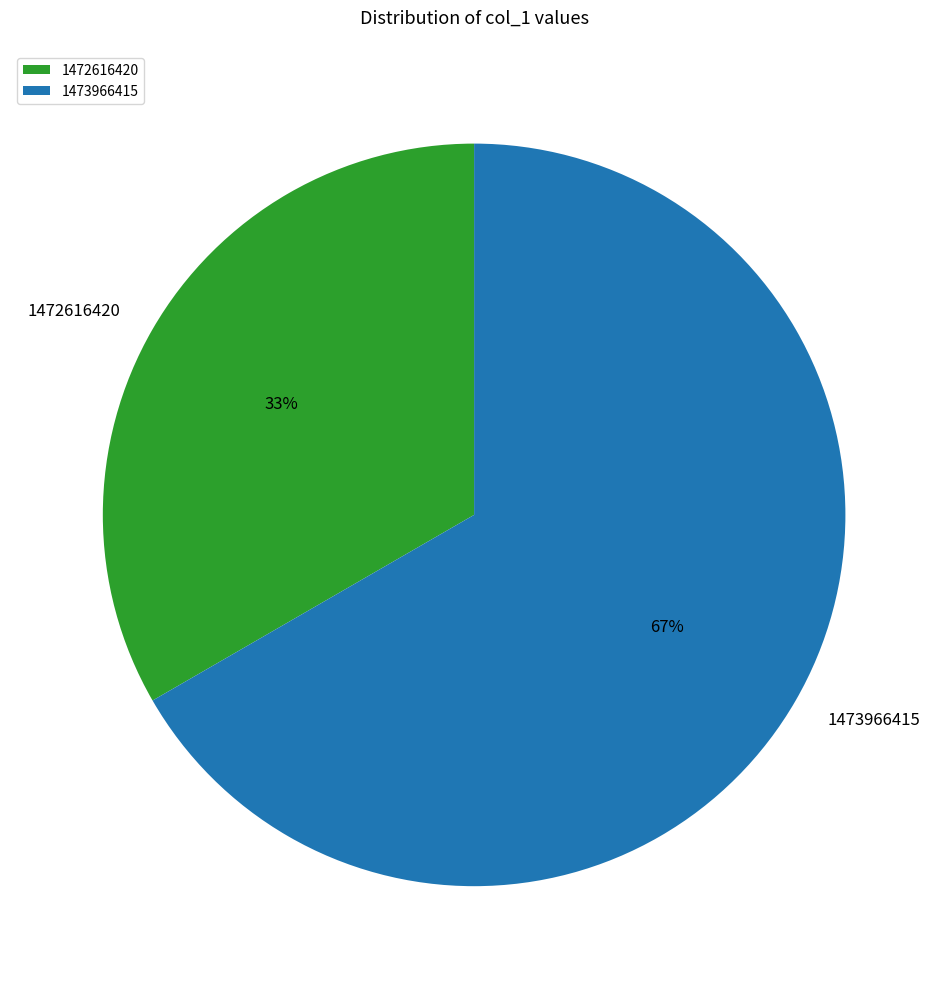

Count the number of slices in the pie.

2